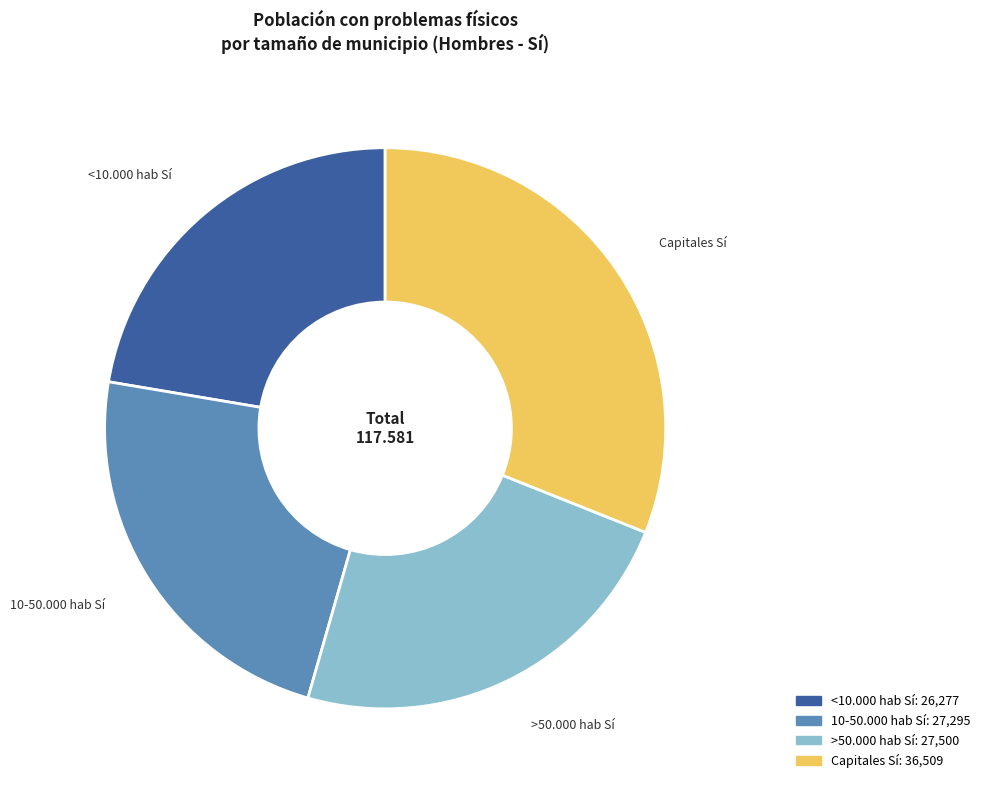

Which category has the smallest portion of the pie?

<10.000 hab Sí